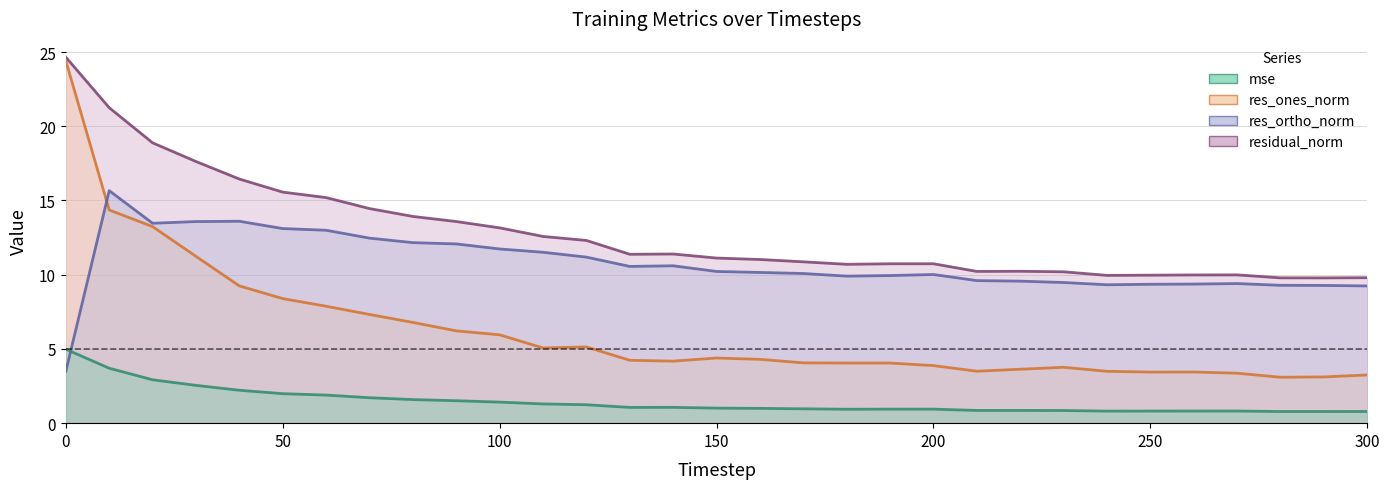

How many interior local peaks does the res_ortho_norm series have?

5